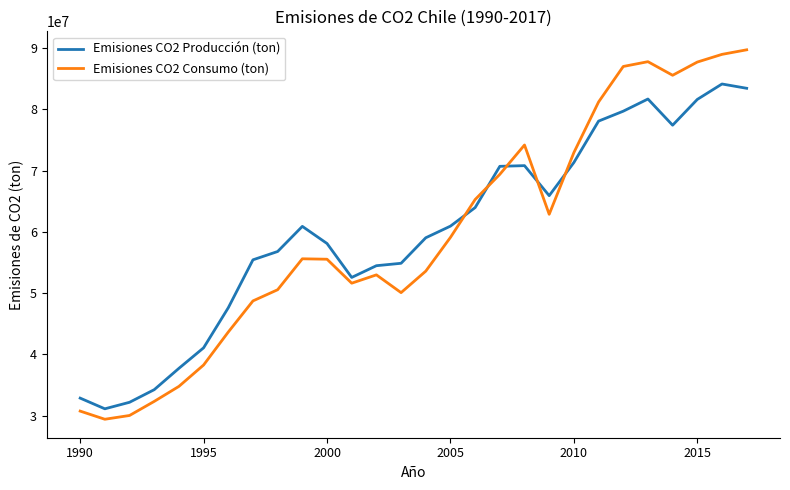

Which series has the largest range (max minus min)?

Emisiones CO2 Consumo (ton)